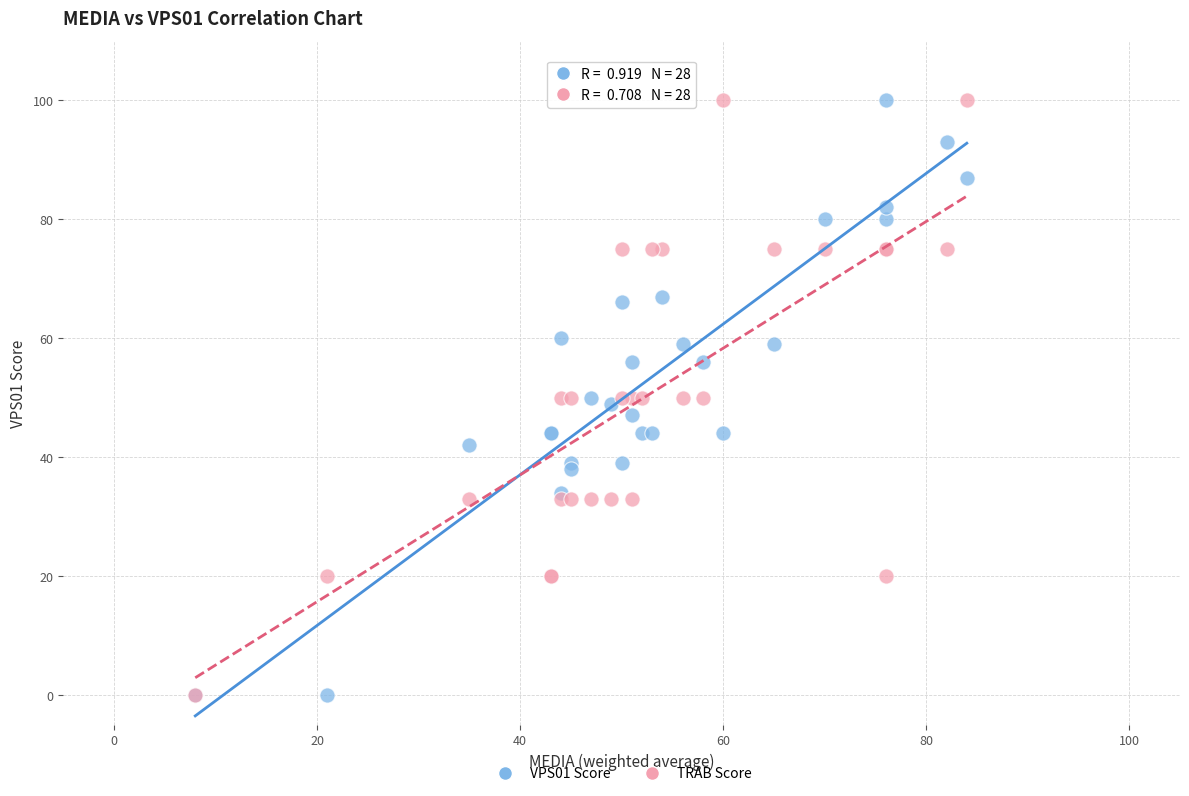

What are all the series names shown in the legend?

VPS01 Score, TRAB Score